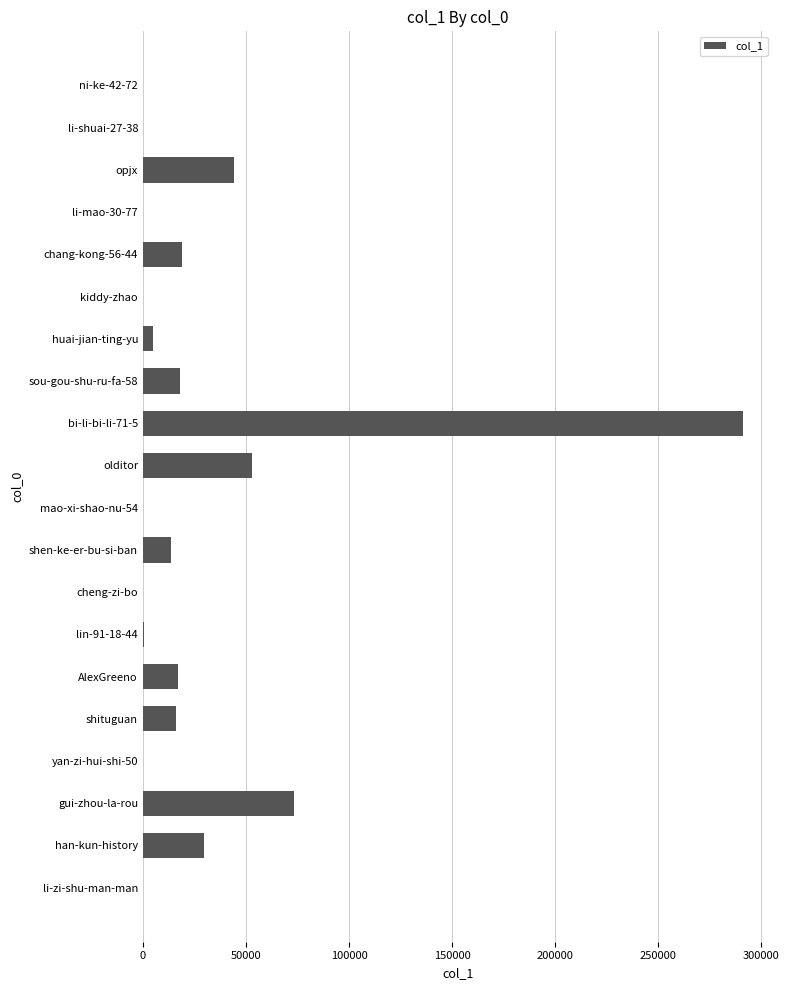

Are the bars horizontal?

Yes